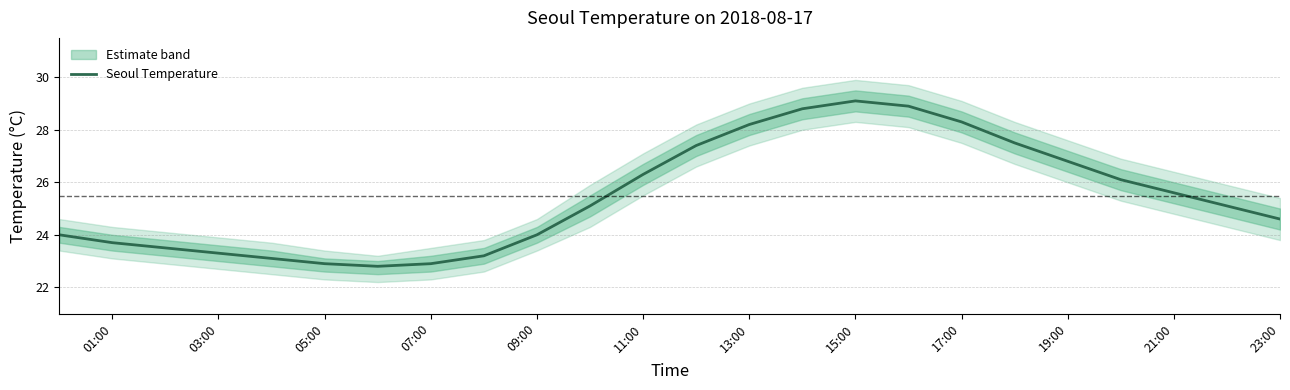

True or false: Seoul Temperature has a value of 28.3 at 17:00.

True